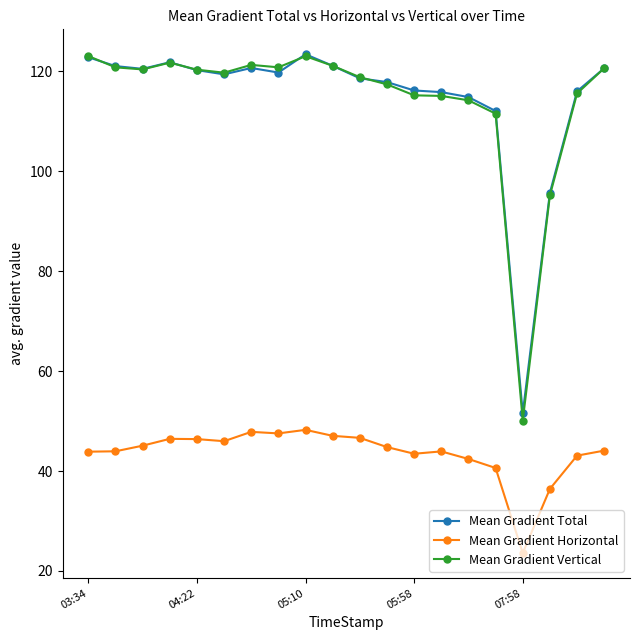

What is the average value of the Mean Gradient Total series?

114.5